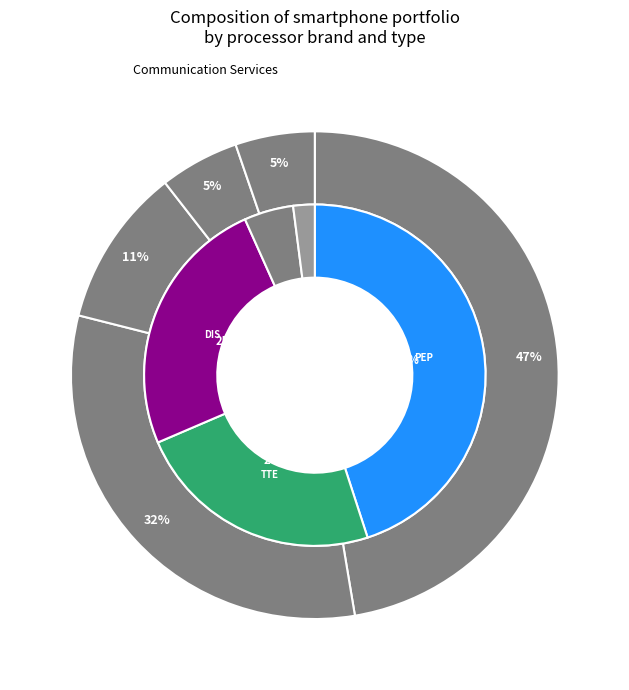

What percentage is the xiaomi slice, to the nearest percent?

11%